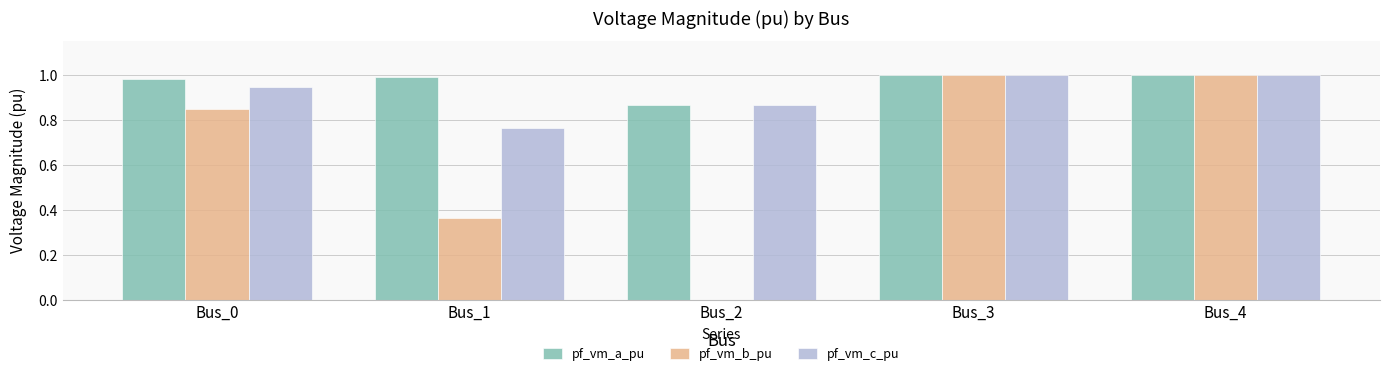

How many distinct data groups are displayed?

3